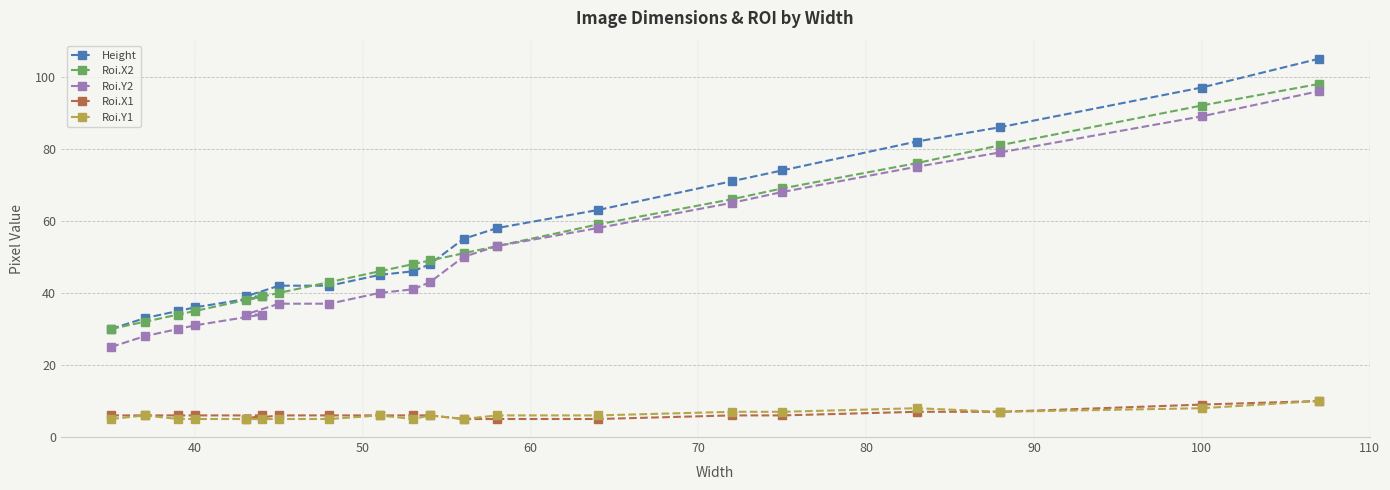

Which series has the widest spread of values?

Height